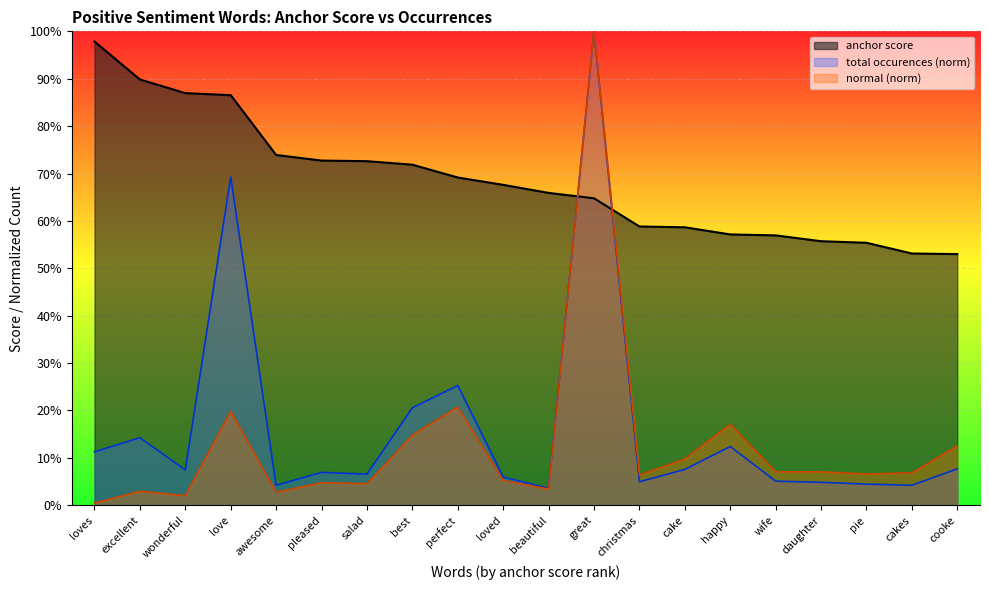

What is the difference between the maximum and second lowest values in the normal series?

1.0